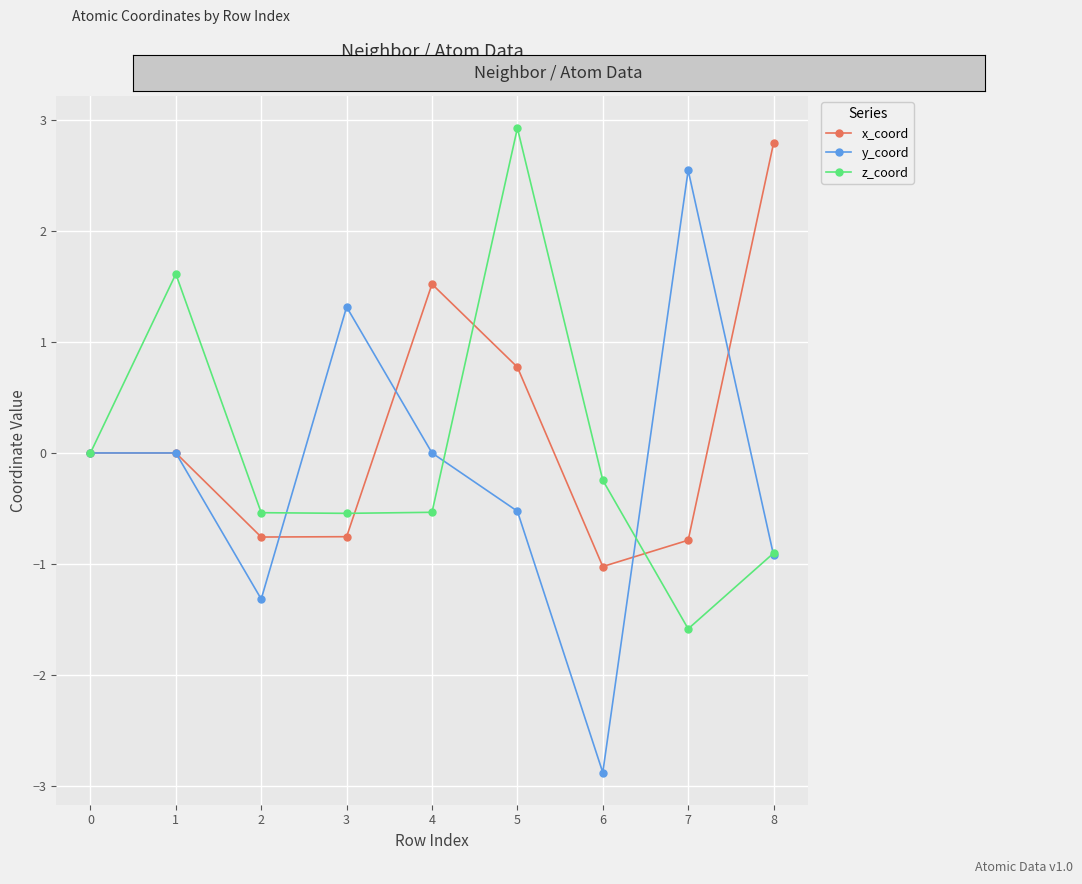

How many distinct data groups are displayed?

3